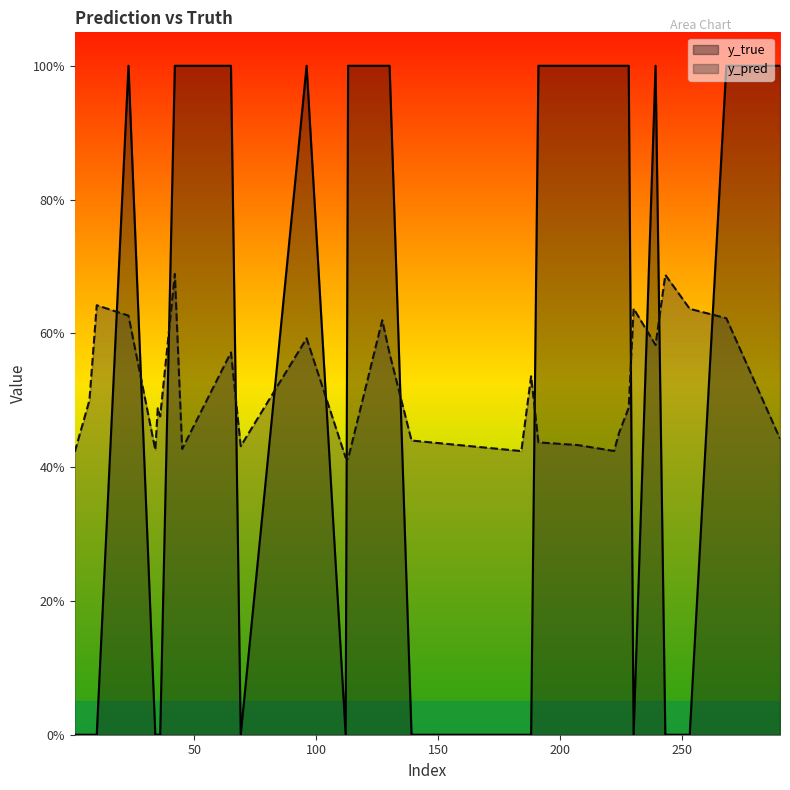

Rank the series by their maximum value, from highest to lowest.

y_true, y_pred